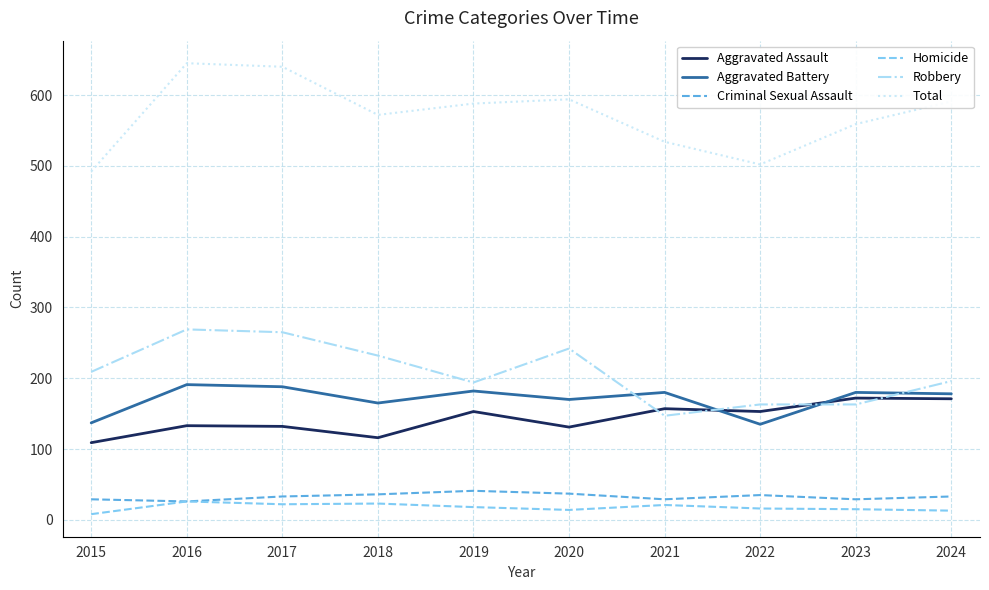

True or false: Homicide has more than 0 interior local peaks.

True